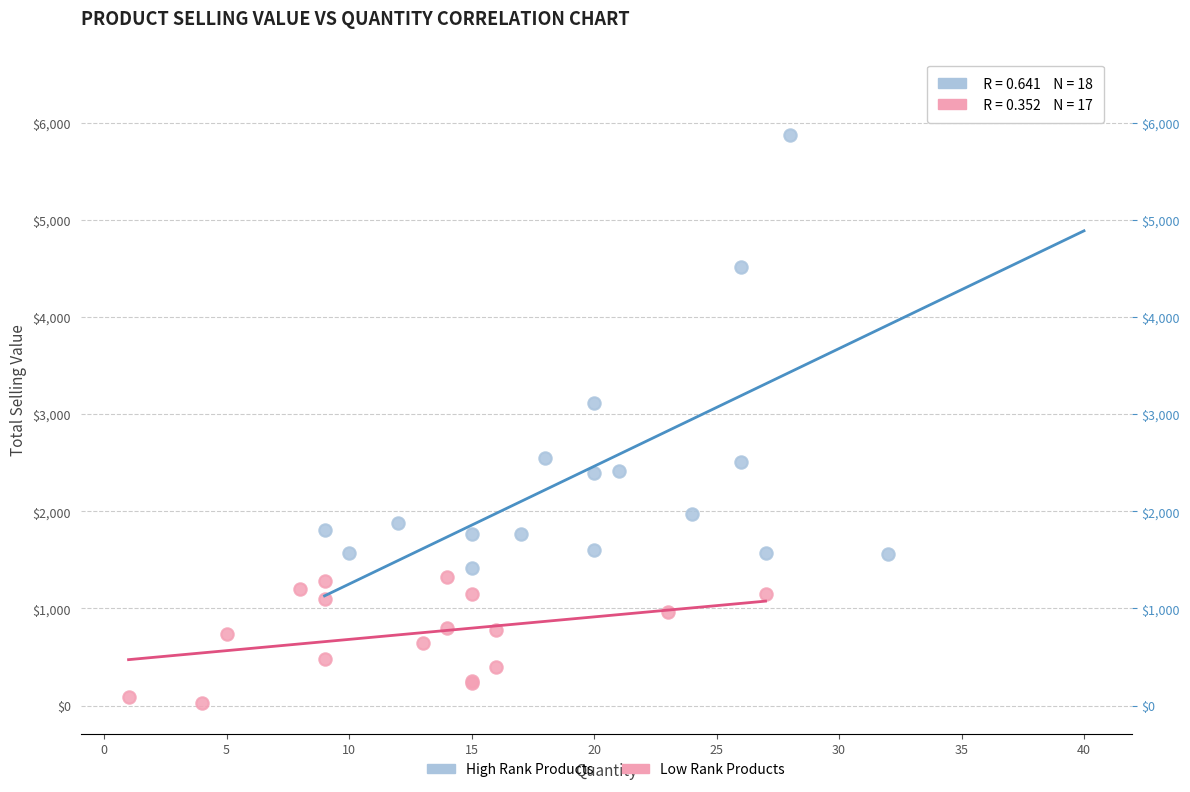

Which series has the widest spread of Y values?

High Rank Products